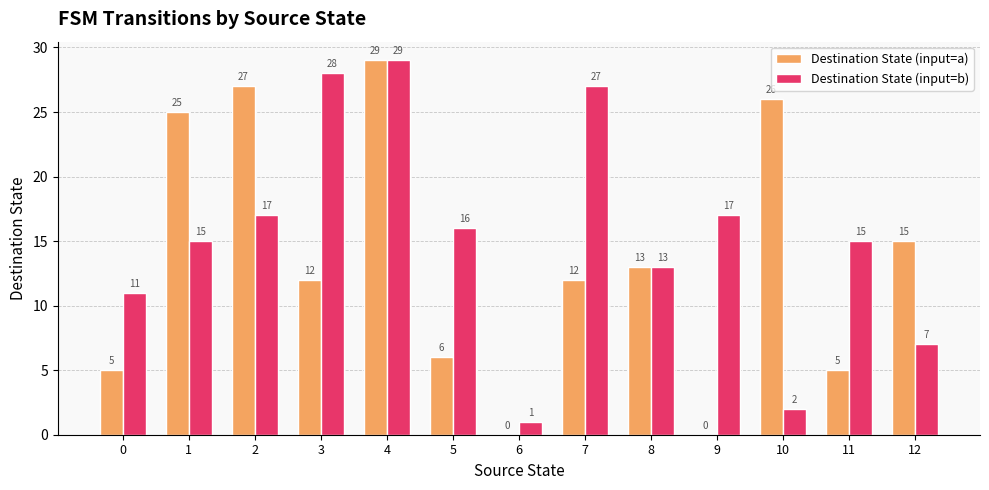

How many categories are shown in the chart?

13